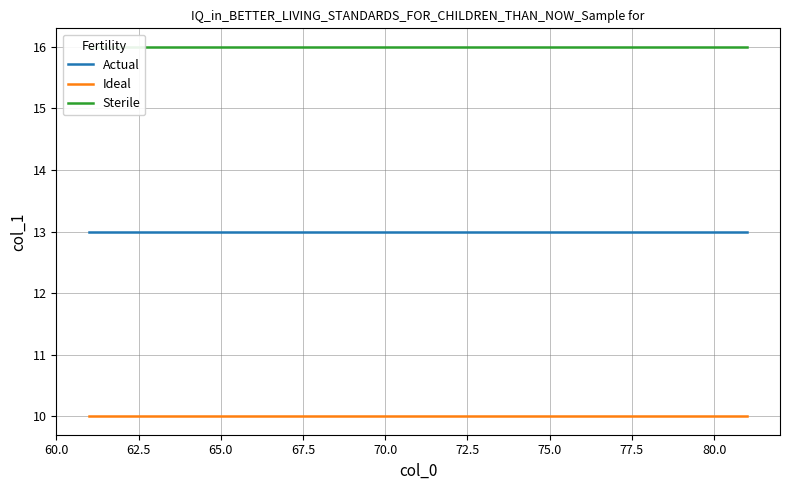

True or false: Actual and Ideal intersect in this chart.

False